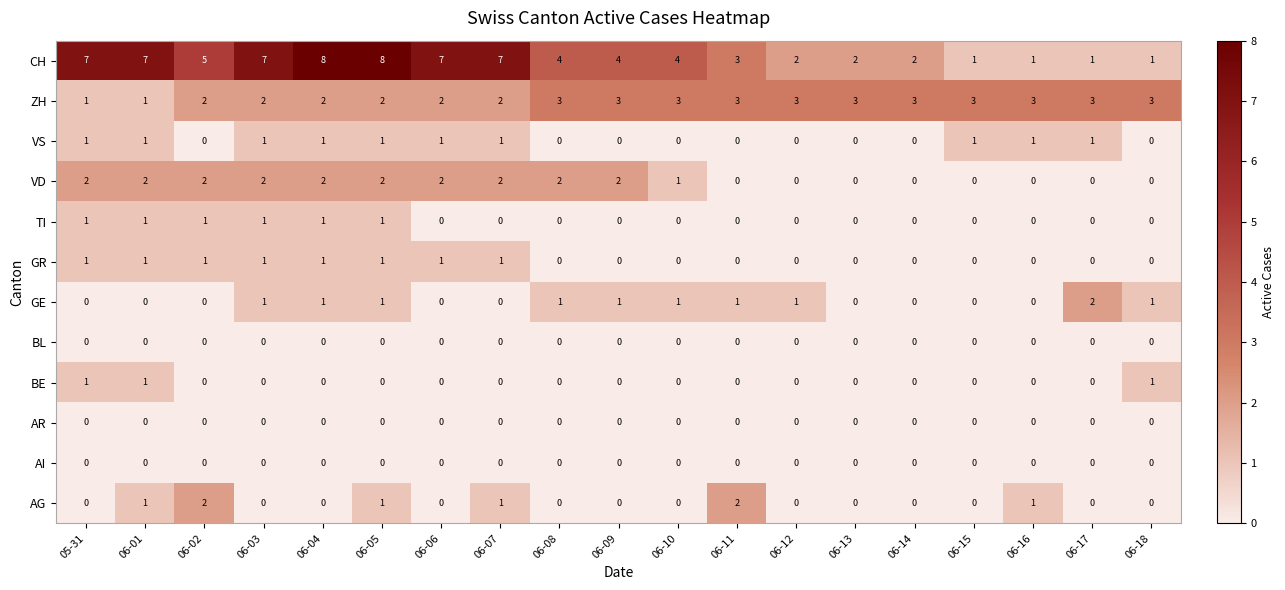

What is the sum of the CH values at 06-01 and 06-06?

14